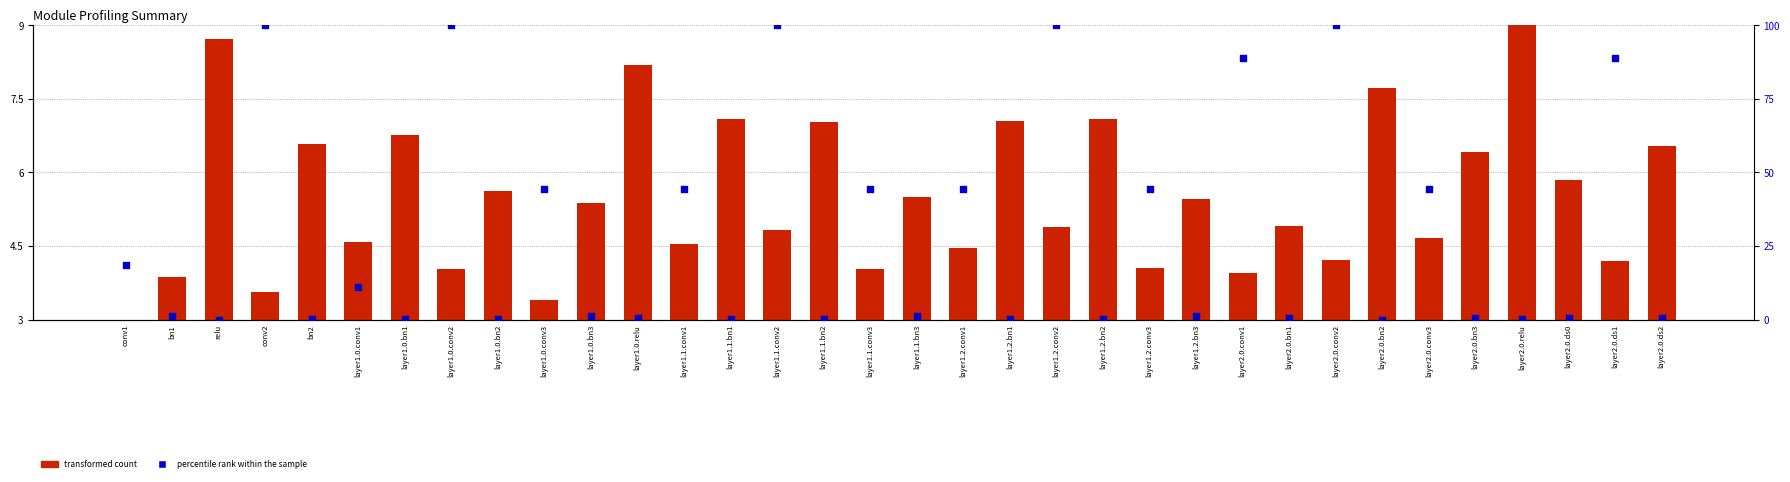

What is the total value across all series at bn1?

5.1